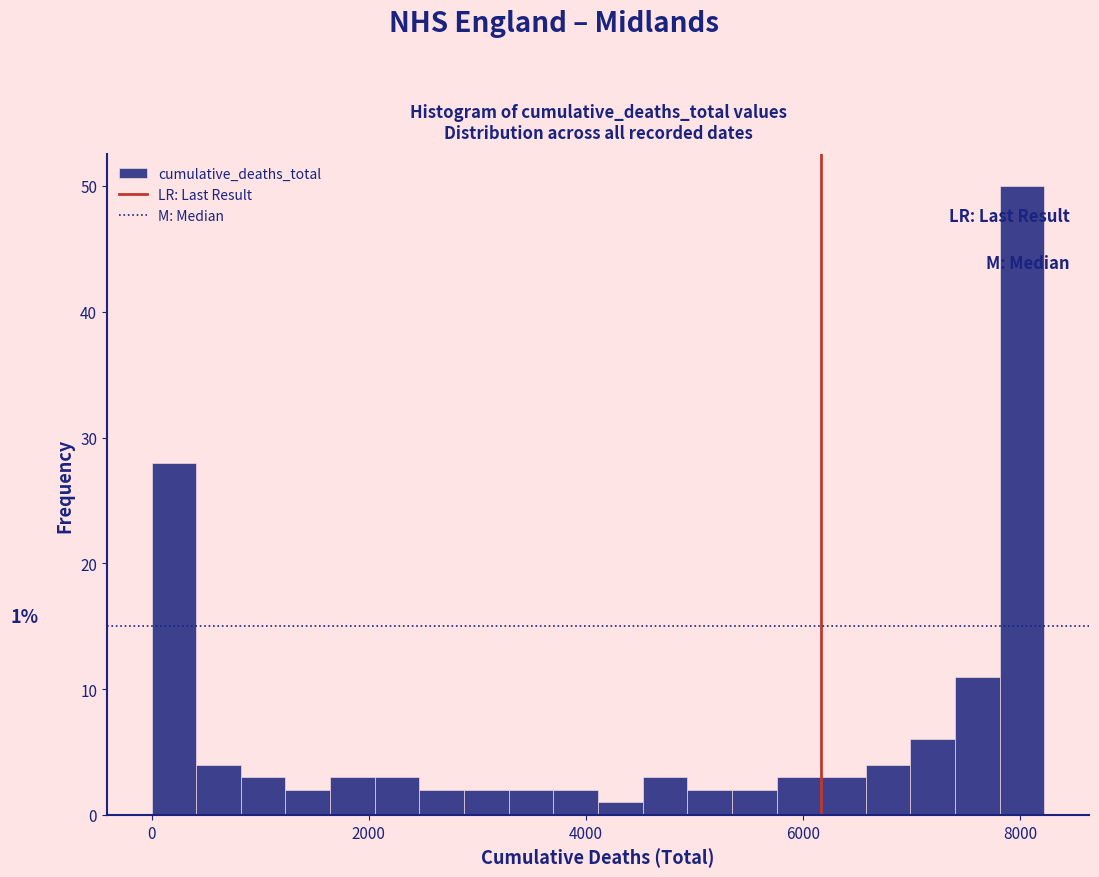

Read against the x-axis, roughly where is the centre of the tallest bar?

8000